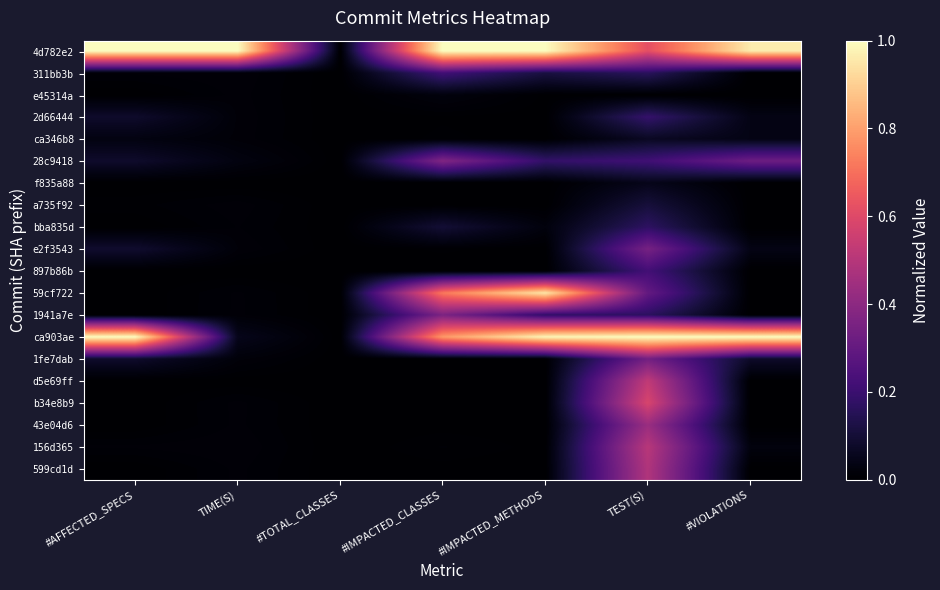

Which category has the highest value across all series?

#AFFECTED_SPECS